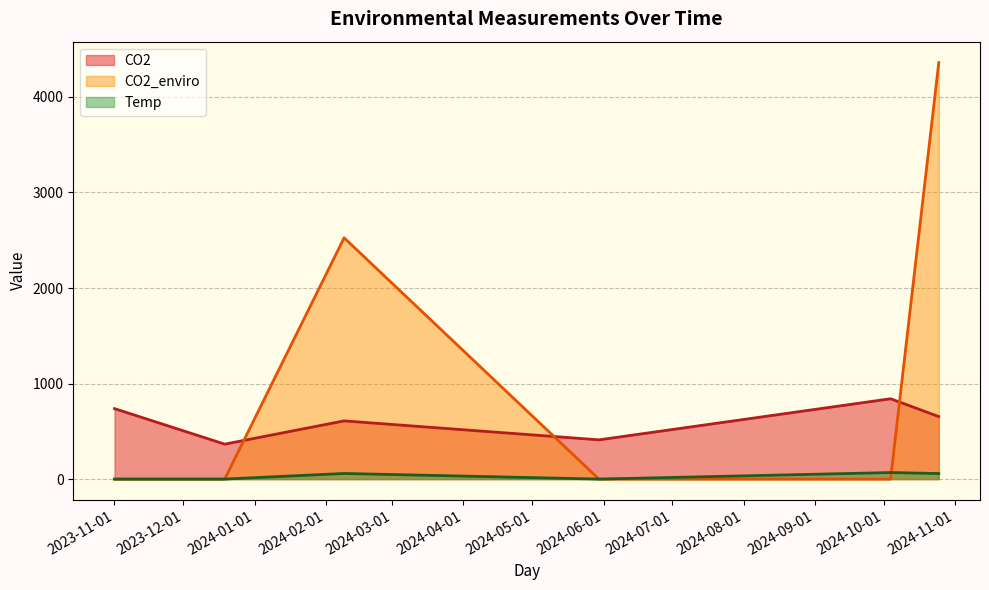

Reading left to right, list all the values displayed in this chart.

CO2: 2023-11-01=737.7	2023-12-19=365.6	2024-02-09=609.1	2024-05-30=410.6	2024-10-04=840.9	2024-10-25=654.3
CO2_enviro: 2023-11-01=0.0	2023-12-19=0.0	2024-02-09=2525.3	2024-05-30=0.0	2024-10-04=0.0	2024-10-25=4360.5
Temp: 2023-11-01=0.0	2023-12-19=0.0	2024-02-09=58.7	2024-05-30=0.0	2024-10-04=68.2	2024-10-25=58.1